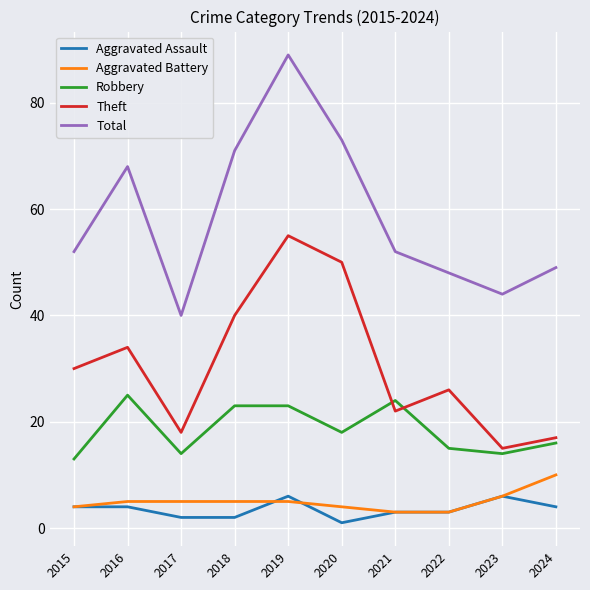

What is the difference between the Aggravated Battery values at 2022 and 2018?

2